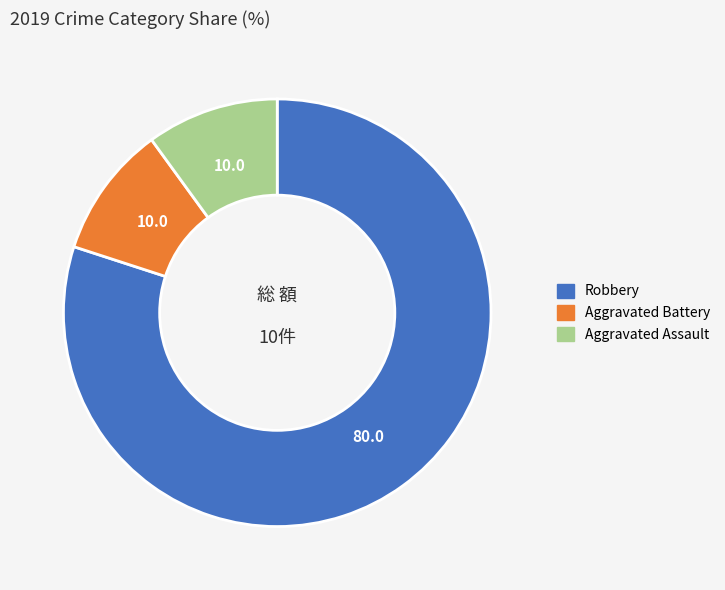

Is there a majority slice in this chart?

Yes